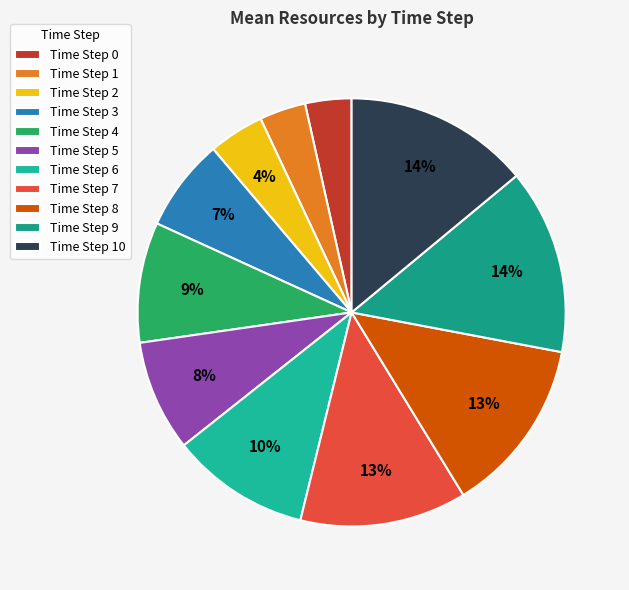

How many segments does this pie chart have?

11